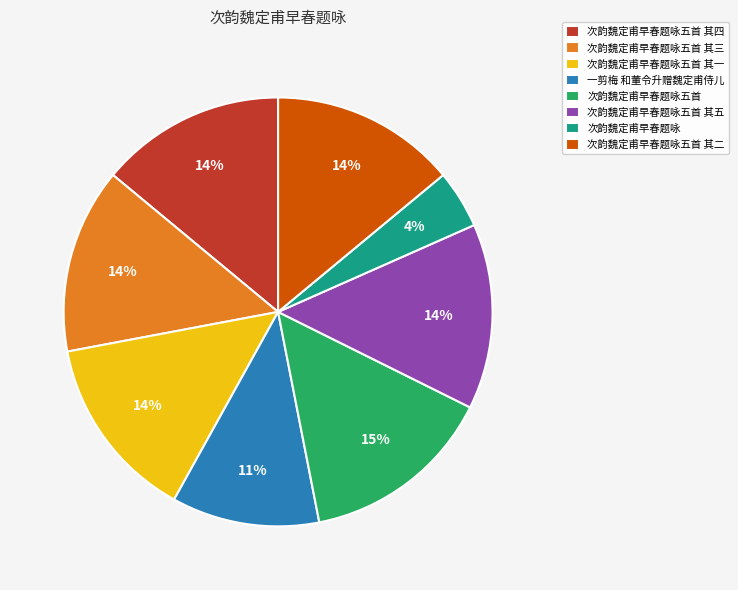

Which slice is the largest?

次韵魏定甫早春题咏五首